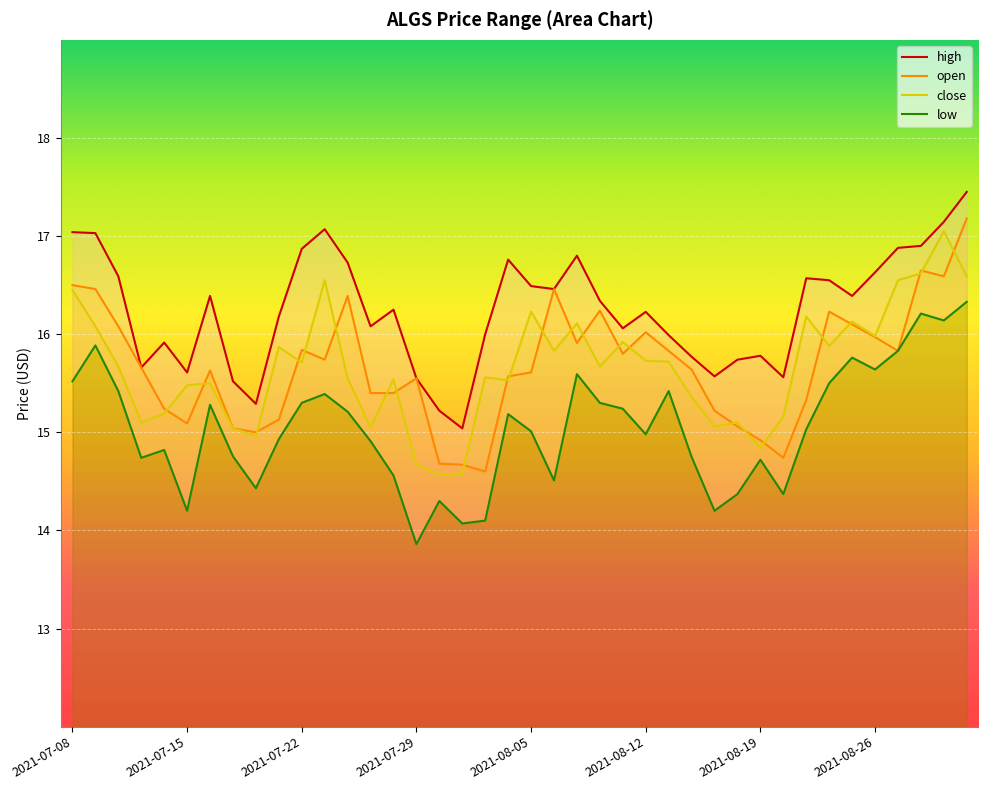

What is the lowest value of the open series?

14.6